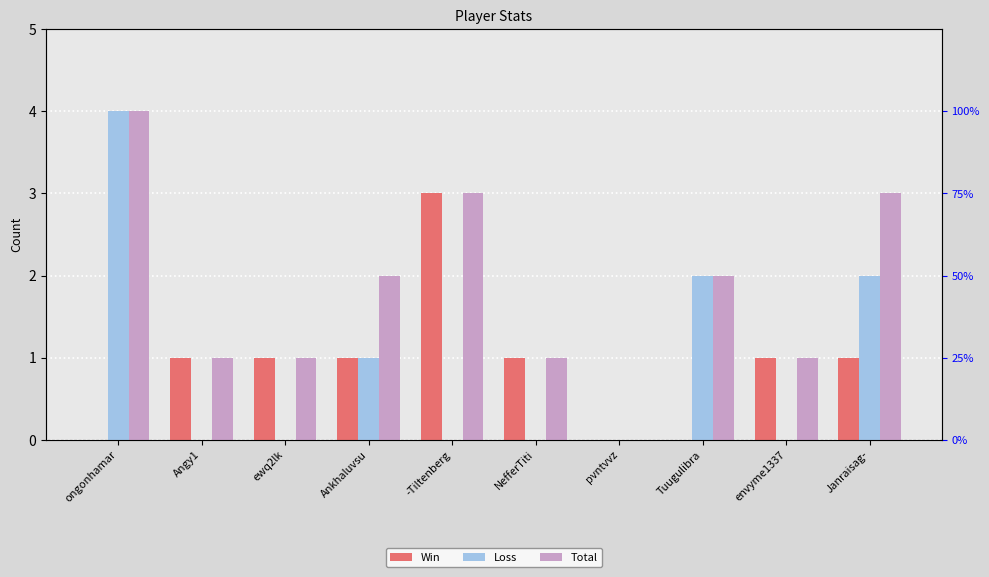

Reading right to left, transcribe all the data shown in this chart.

Win: 1	1	0	0	1	3	1	1	1	0
Loss: 2	0	2	0	0	0	1	0	0	4
Total: 3	1	2	0	1	3	2	1	1	4